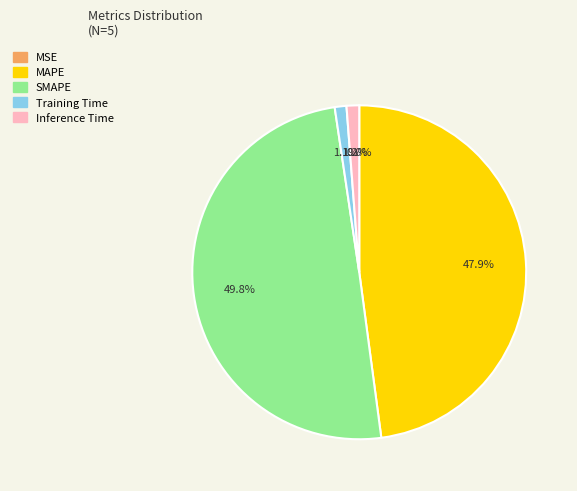

To the nearest percent, what percentage of the pie is Training Time?

1%